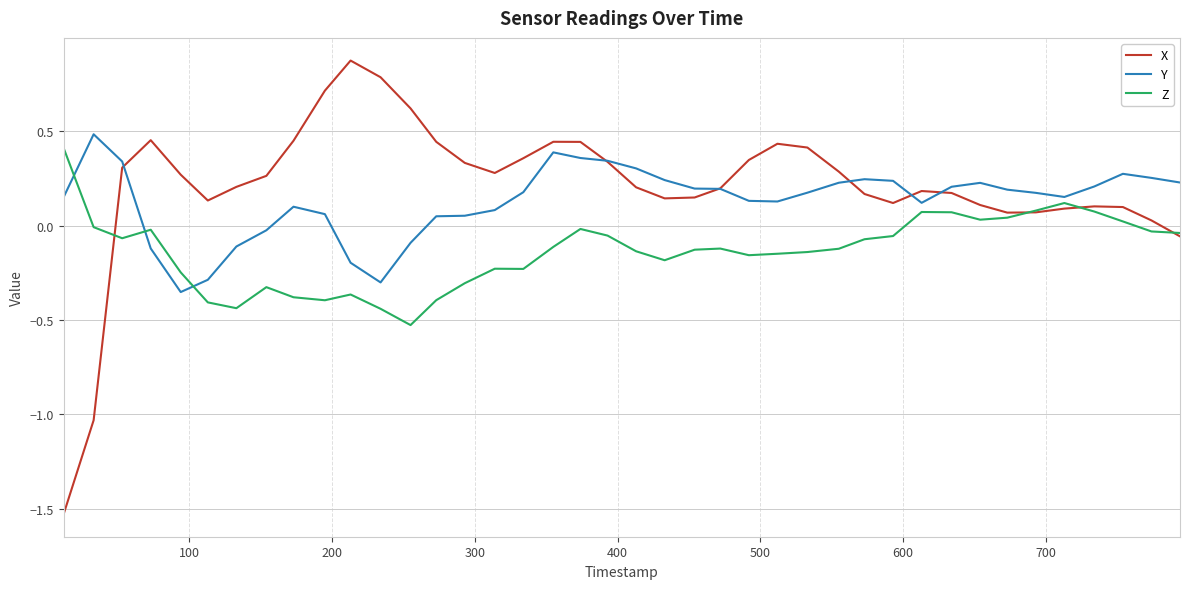

Which series has the widest spread of values?

X